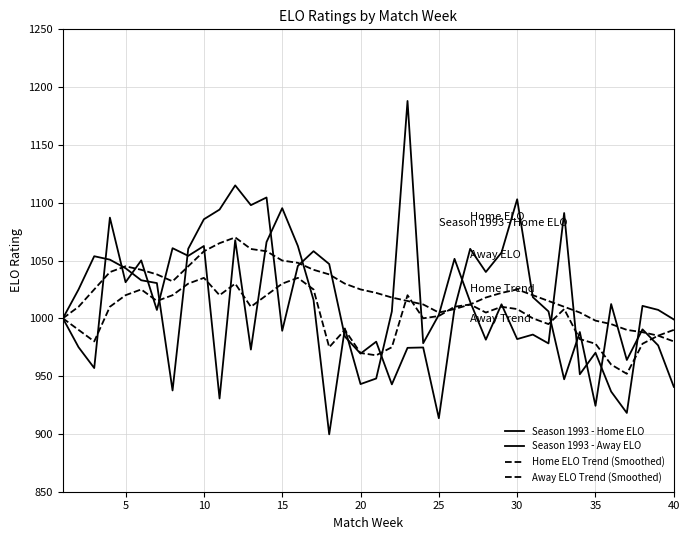

Is this an area chart (filled region under the line)?

No